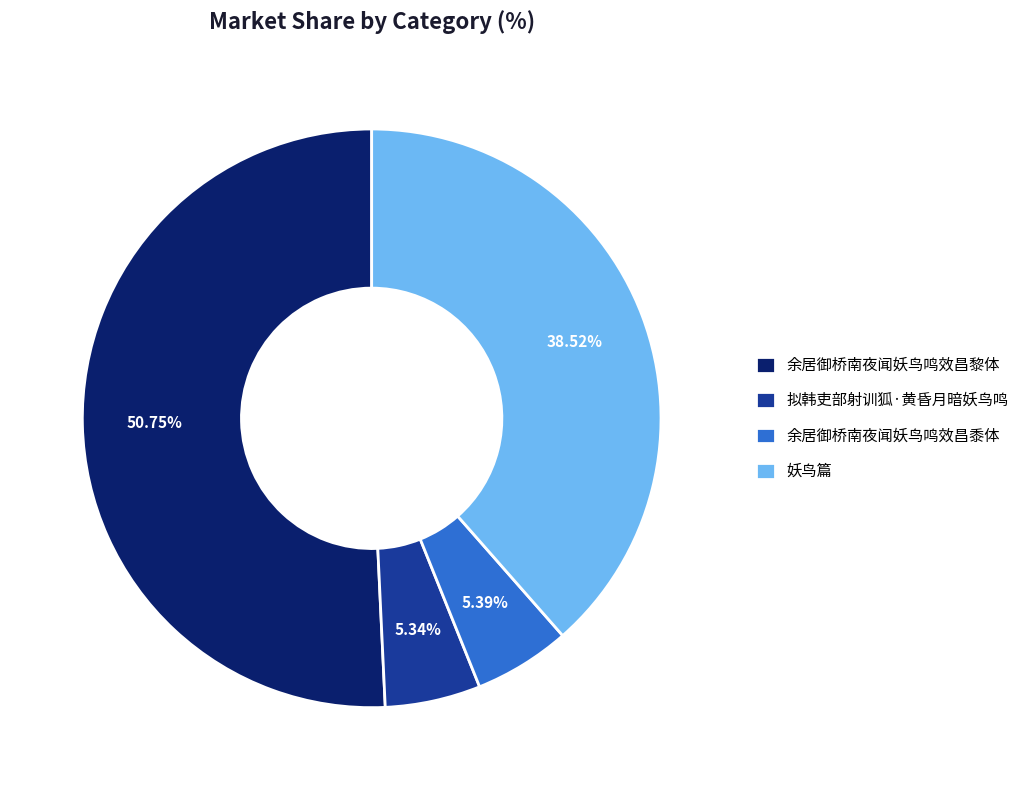

What portion of the pie excludes 拟韩吏部射训狐·黄昏月暗妖鸟鸣?

94.7%